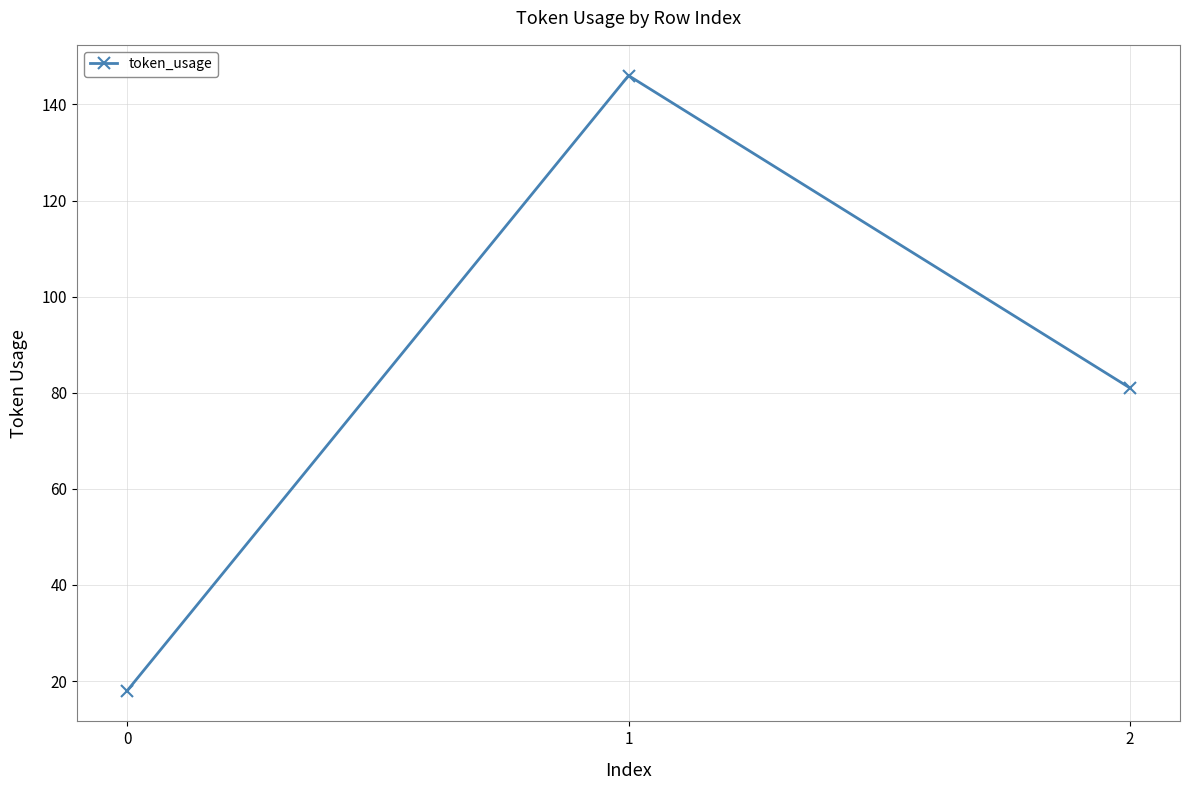

Which has a higher value, 1 or 0?

1